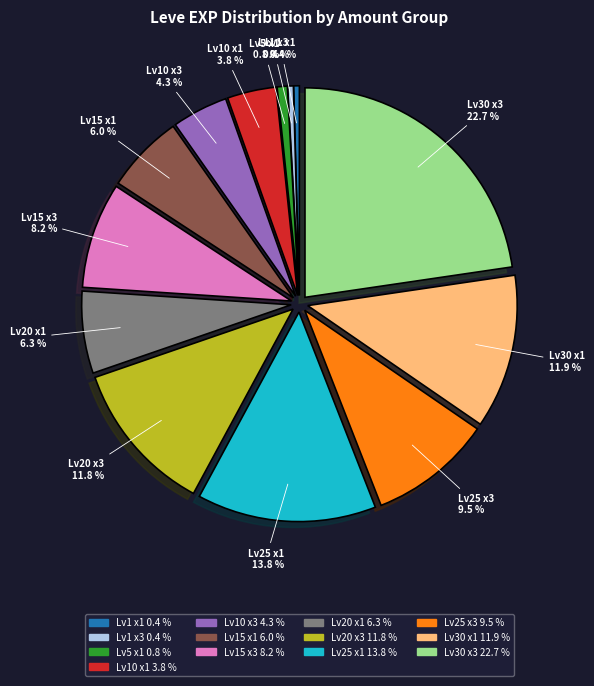

Does any single category account for the majority?

No